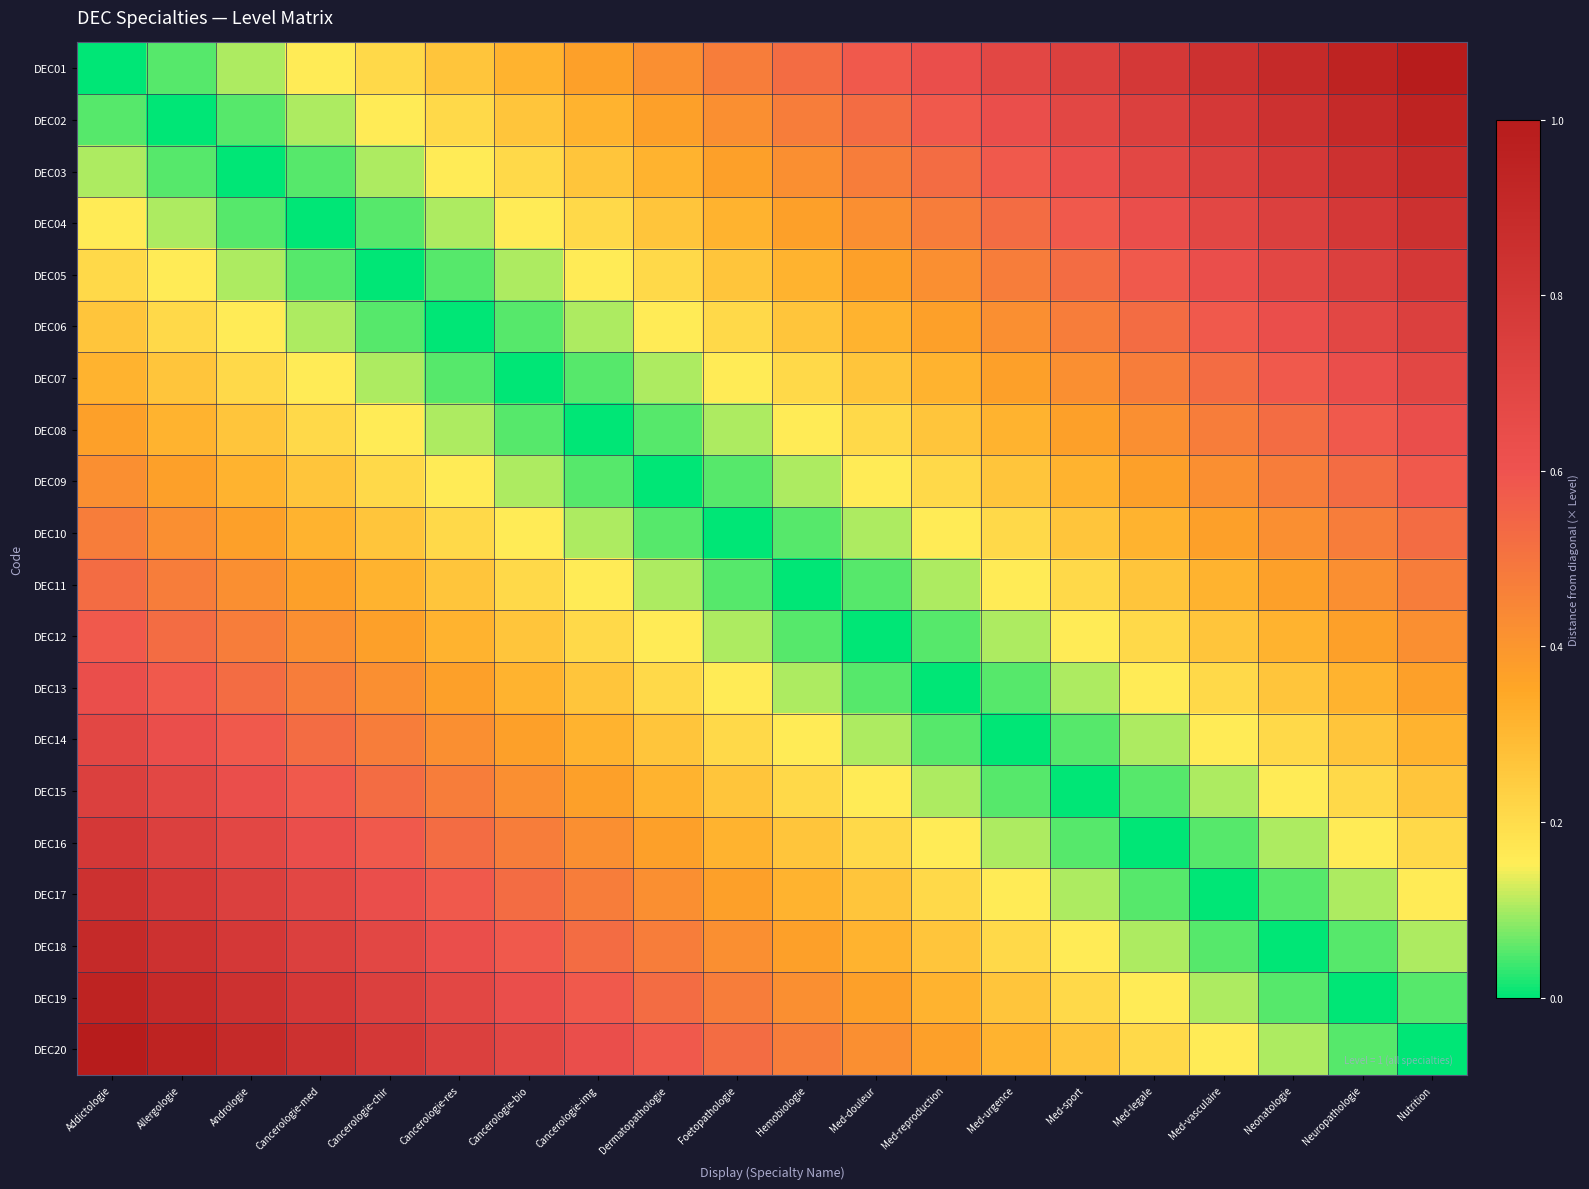

Which series has the widest spread of values?

DEC01